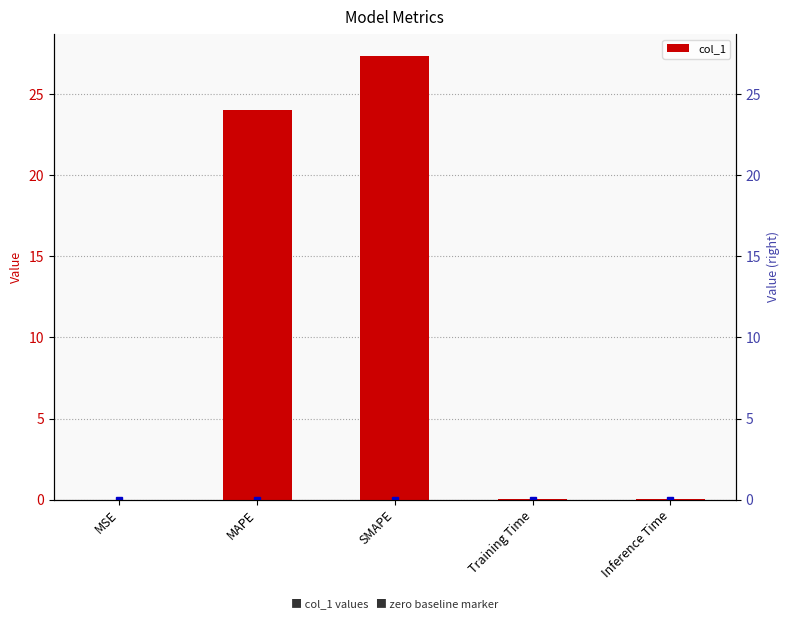

What is the sum of all values?

51.4